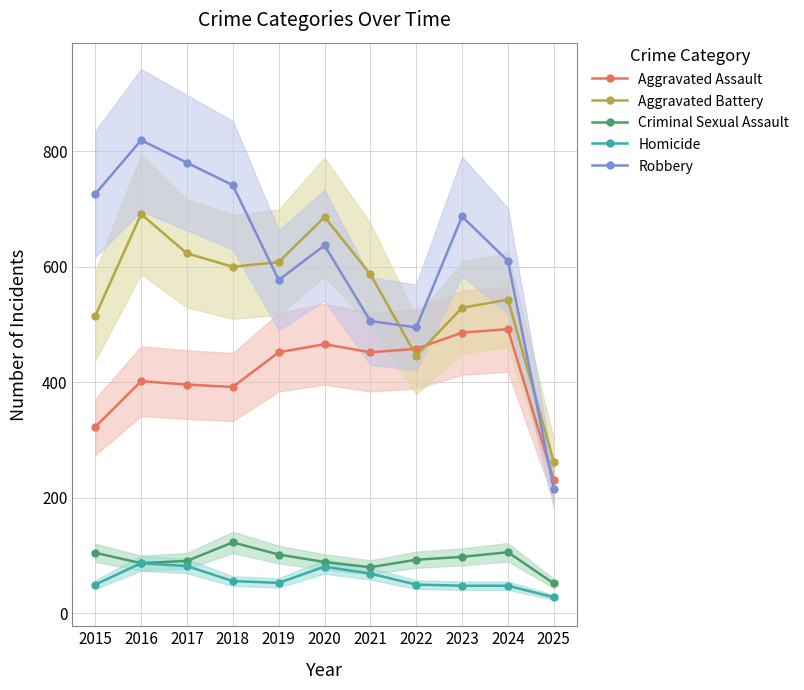

Where does the Criminal Sexual Assault series first go above 93?

2015